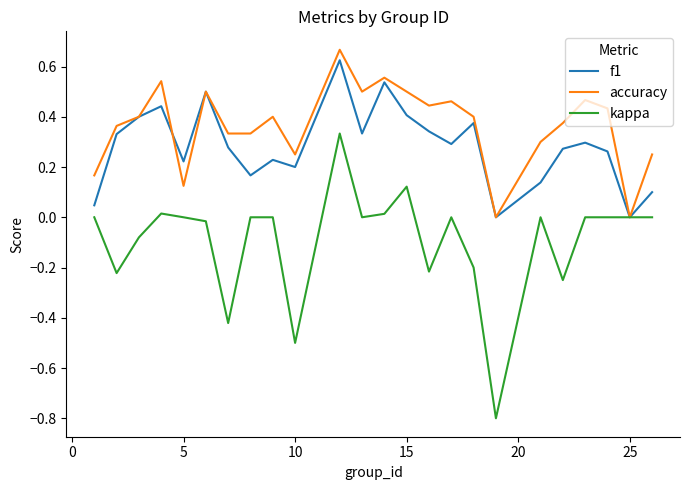

Which series has the widest spread of values?

kappa